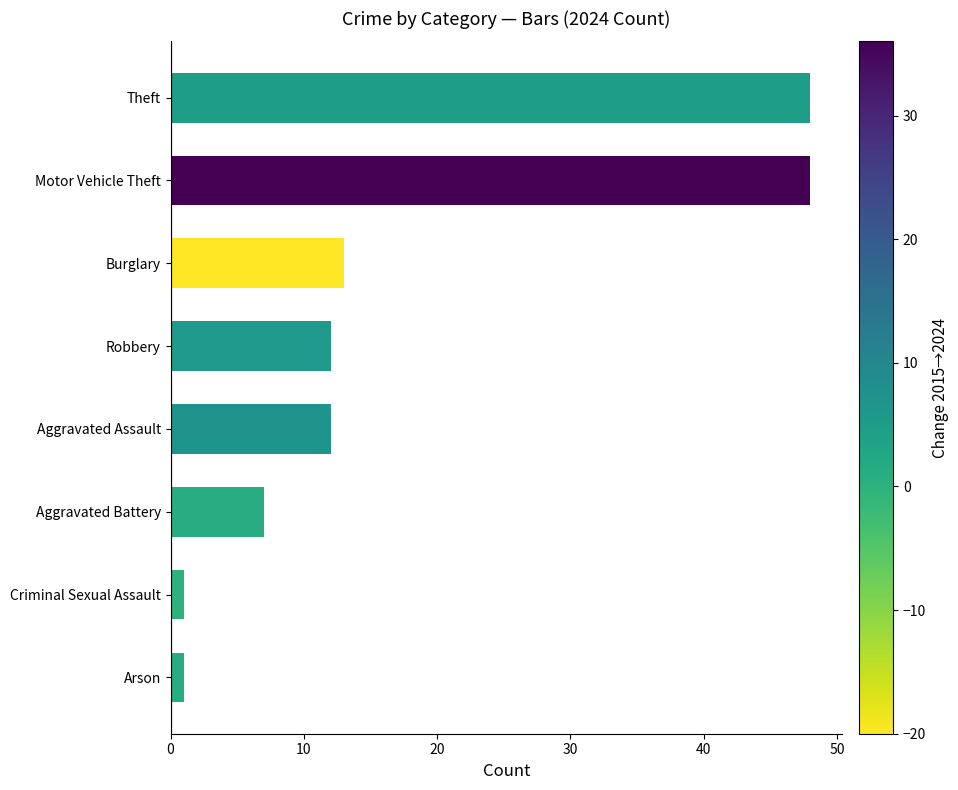

What is the smallest value displayed?

1